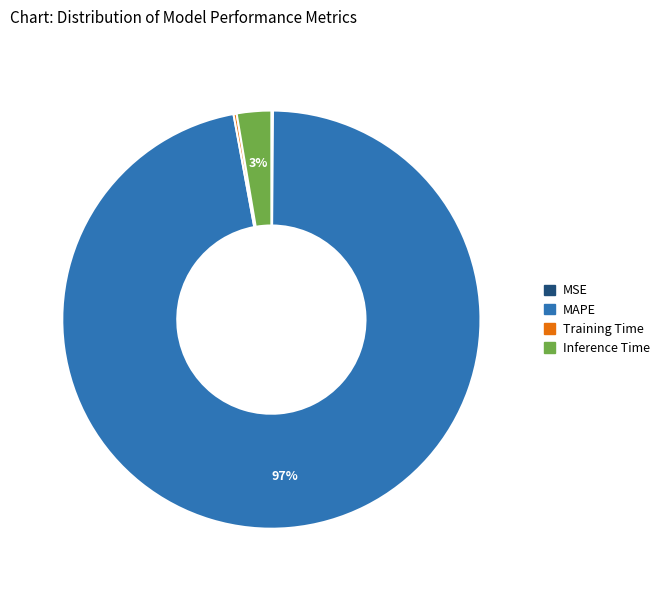

To the nearest percent, what is the difference between the largest and smallest slice percentages?

97%